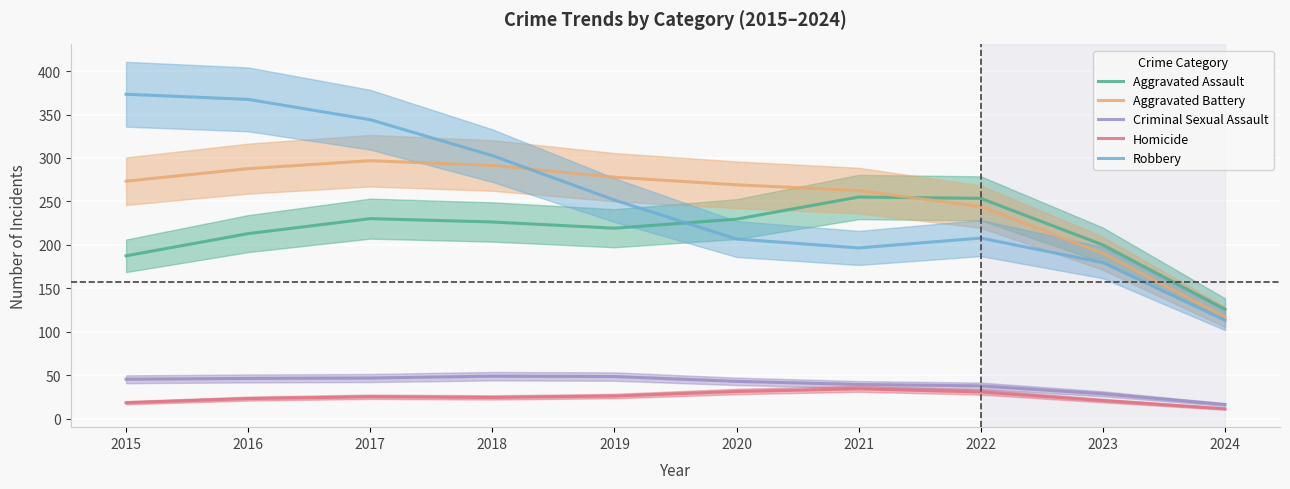

What is the sum of the Homicide values at 2023 and 2021?

55.0